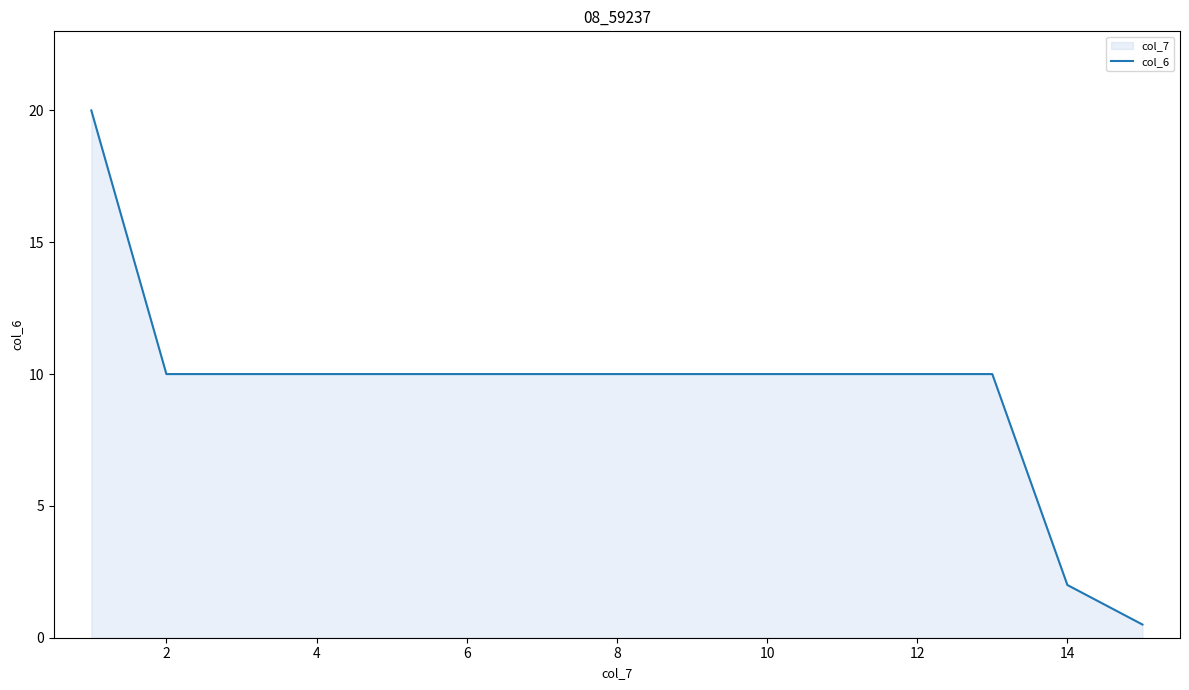

What is the greatest value displayed?

20.0